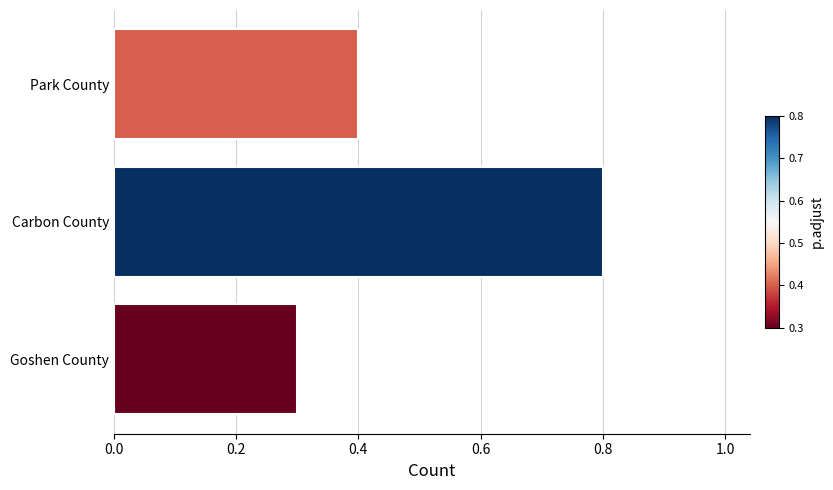

Reading bottom to top, extract all data points from this chart.

Goshen County=0.3	Carbon County=0.8	Park County=0.4